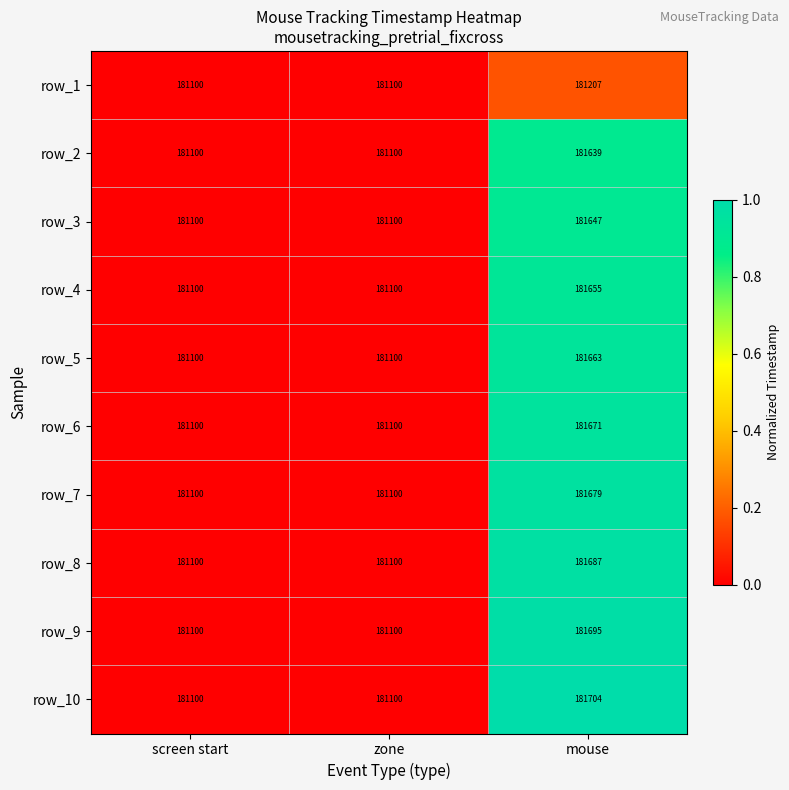

What is the maximum value for row_8?

181687